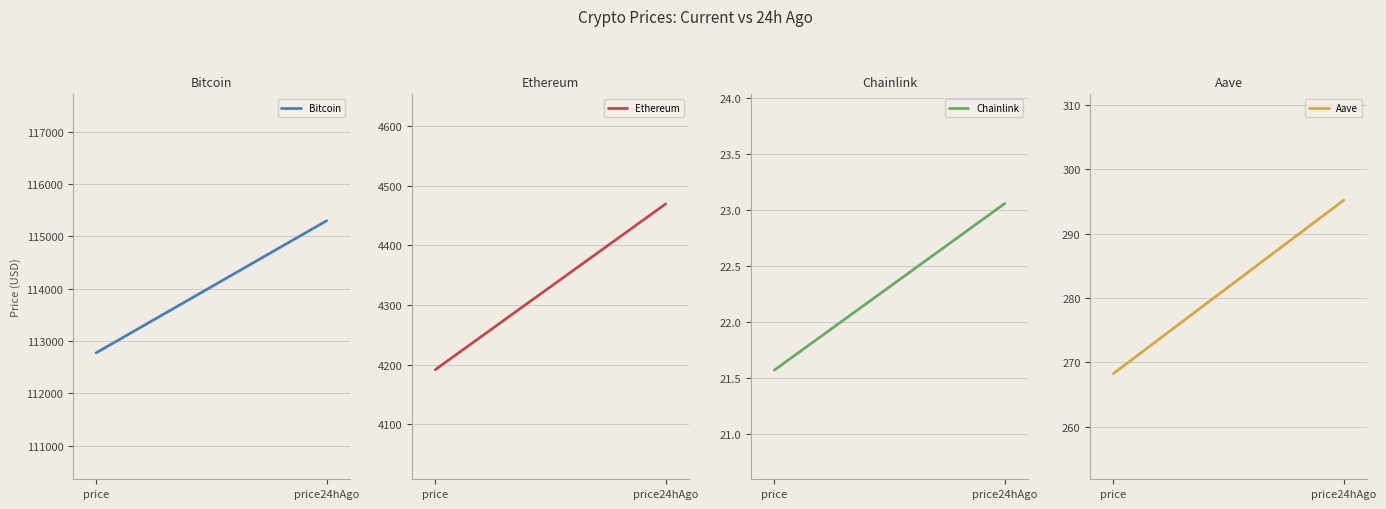

What is the sum of all Bitcoin values?

34210800.0